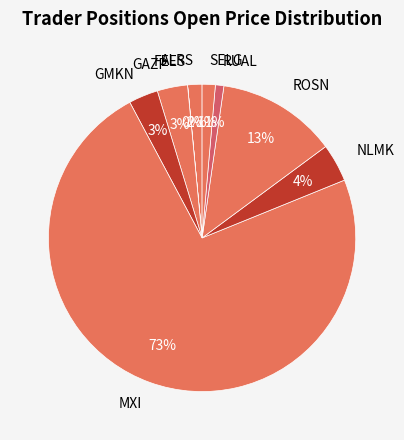

Which has a higher value, ROSN or MXI?

MXI